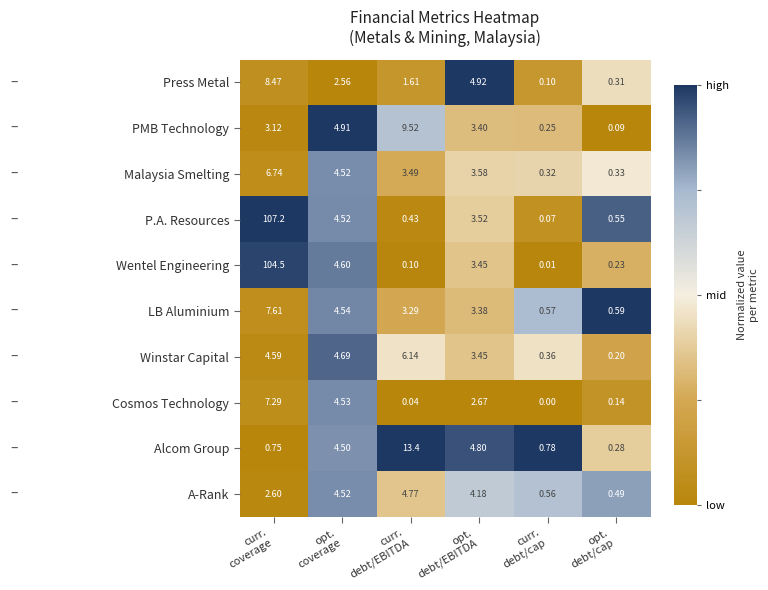

Which series has the largest range (max minus min)?

P.A. Resources